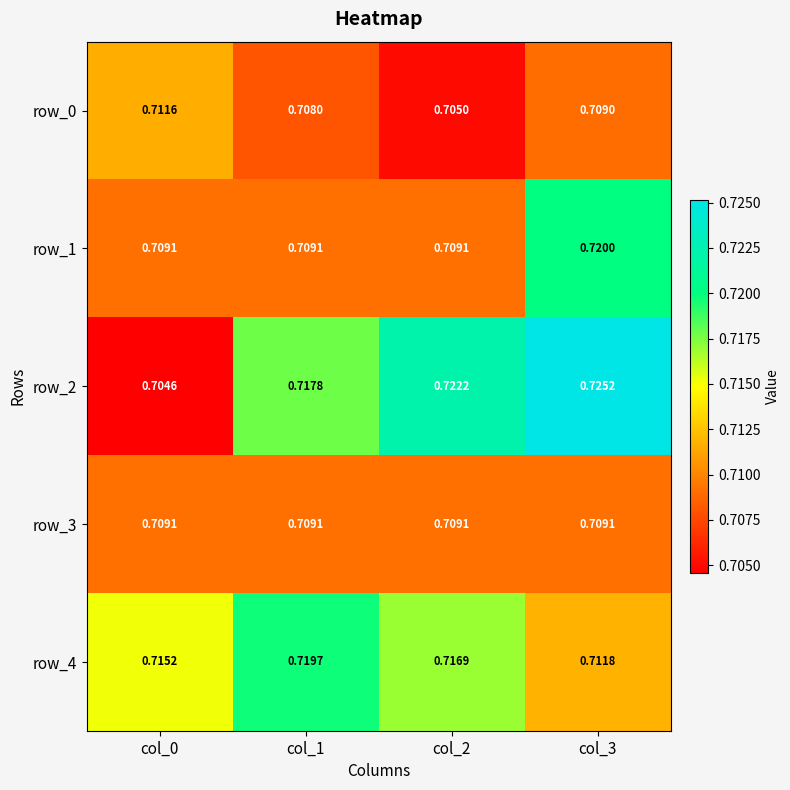

Is the value of row_4 at col_0 greater than the value of row_3 at col_1?

Yes